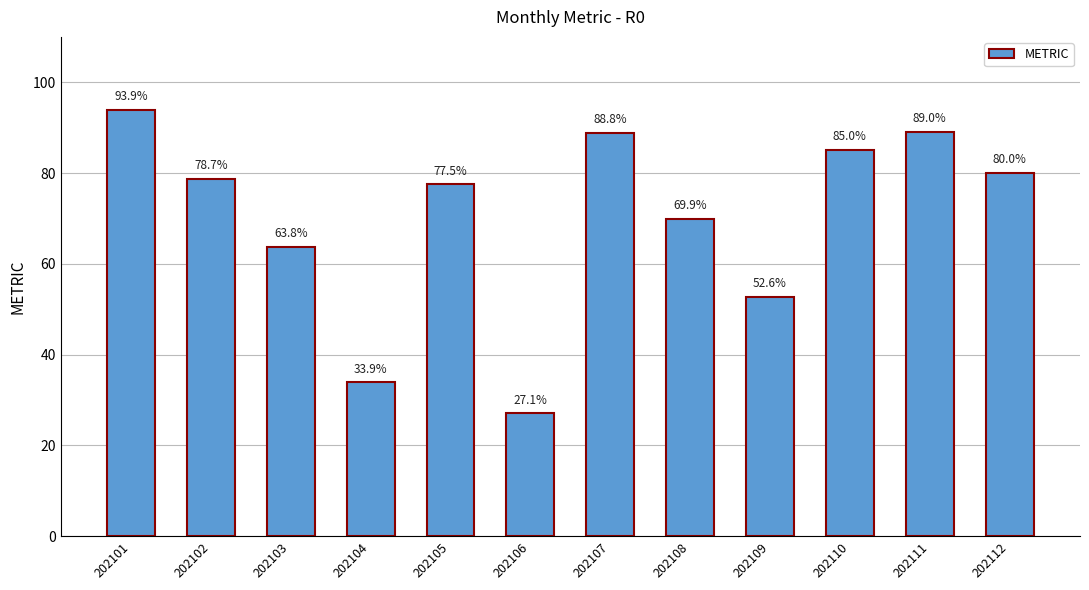

True or false: the data shows 88.8 at 202107.

True